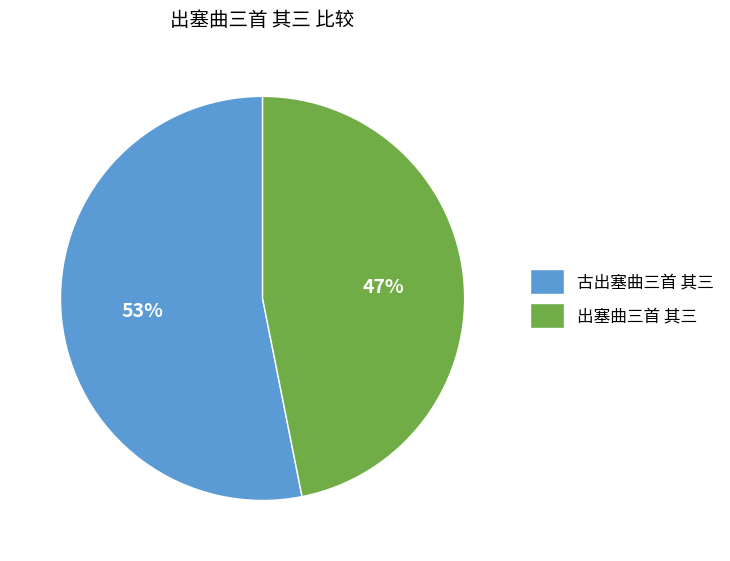

Is the sum of 出塞曲三首 其三 and 古出塞曲三首 其三 greater than half?

Yes